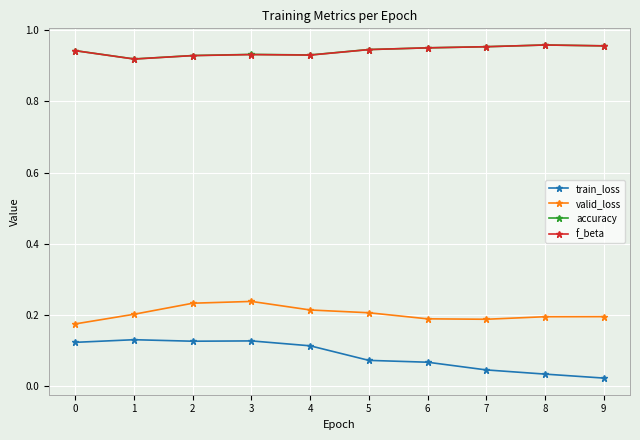

Is the value of accuracy at 1 greater than the value of train_loss at 1?

Yes